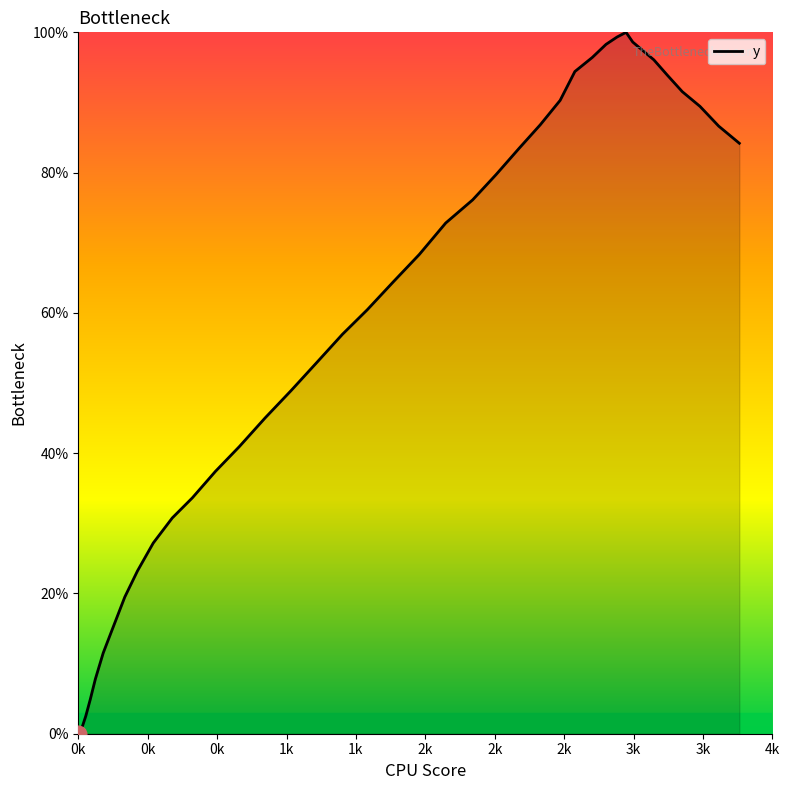

What is the label of the 36th point from the right?

1k